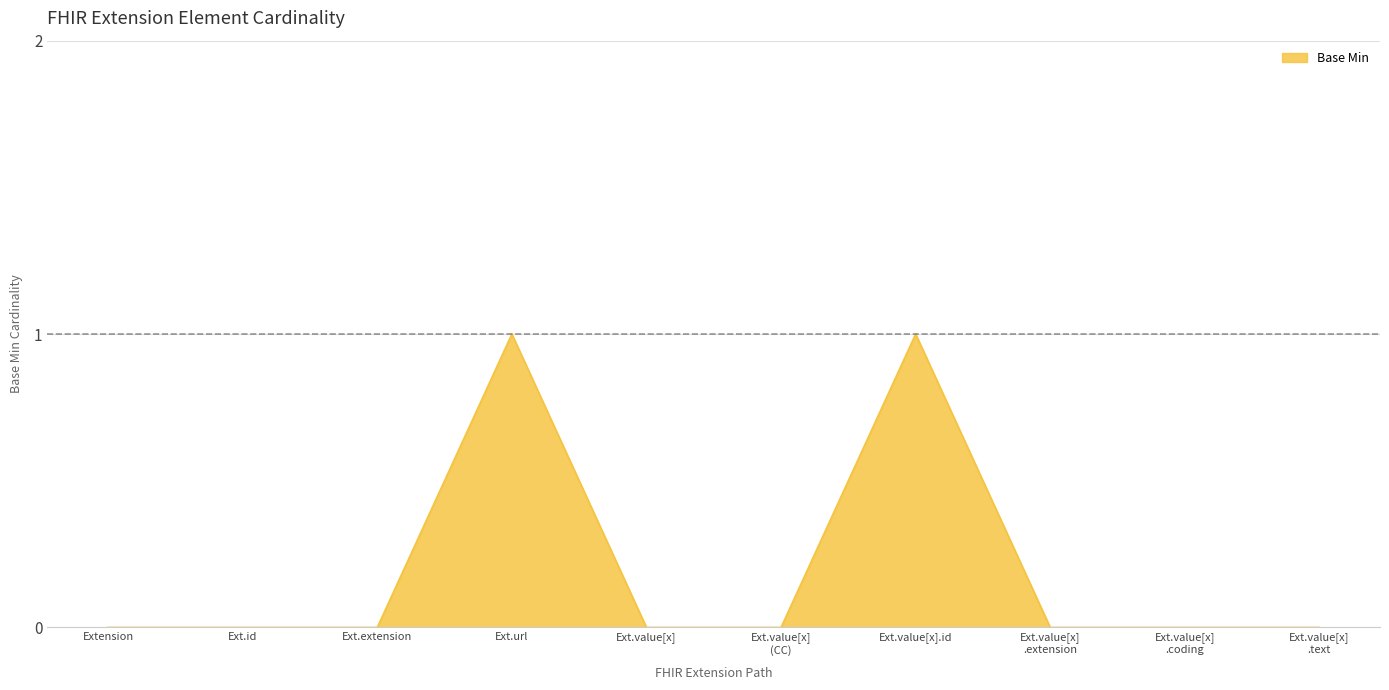

Between Ext.value[x].id and Ext.value[x], which is larger?

Ext.value[x].id